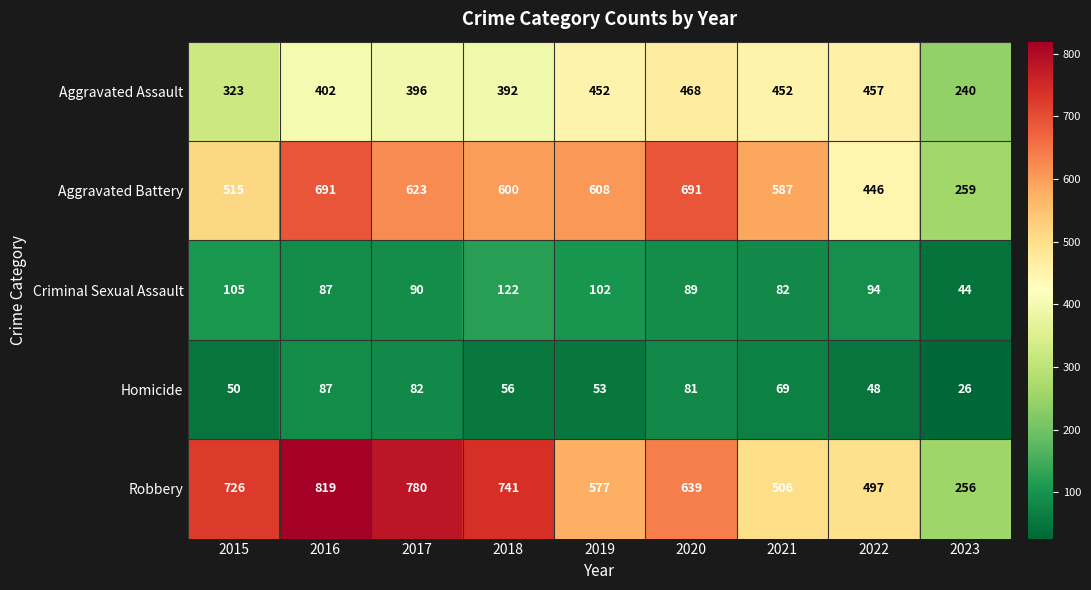

Which series has the widest spread of values?

Robbery